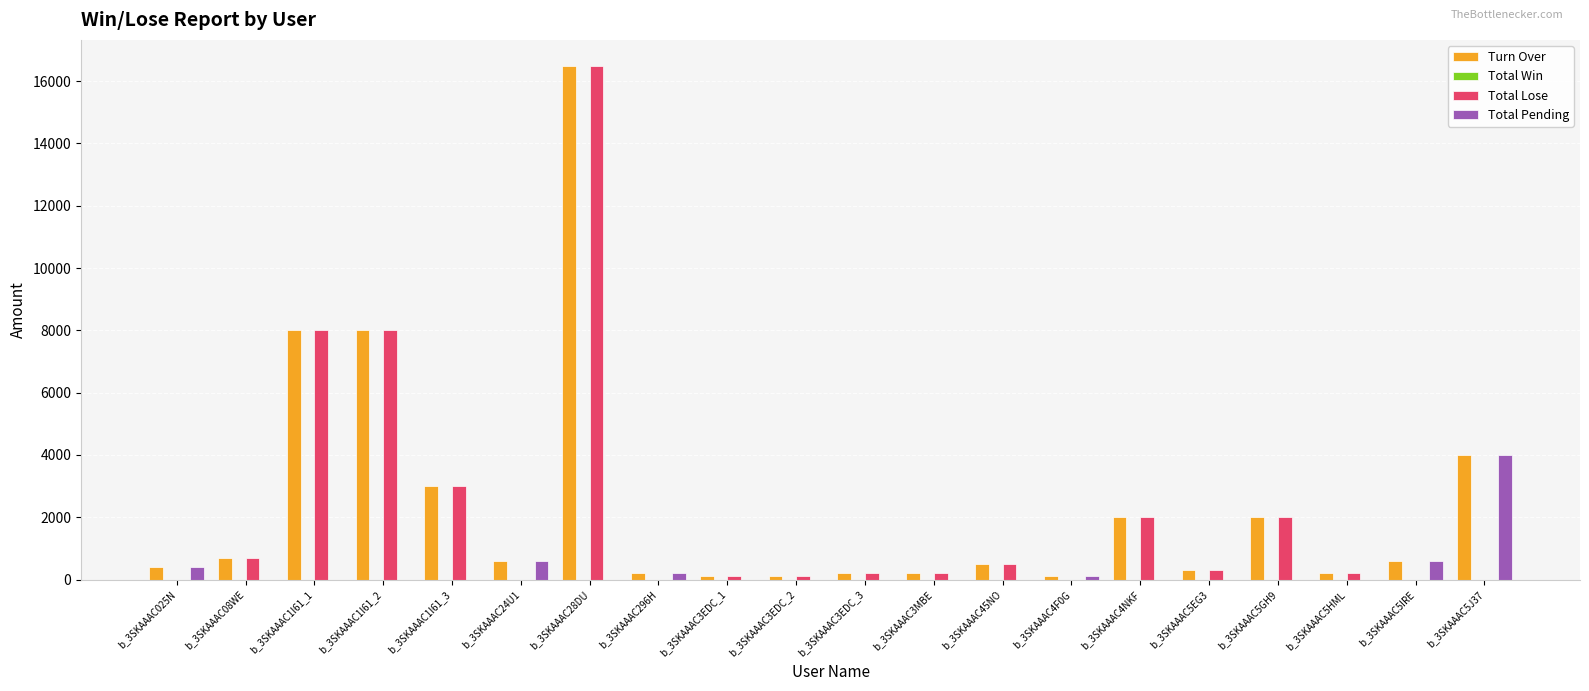

Which series changed the most between b_3SKAAAC28DU and b_3SKAAAC5IRE?

Total Lose